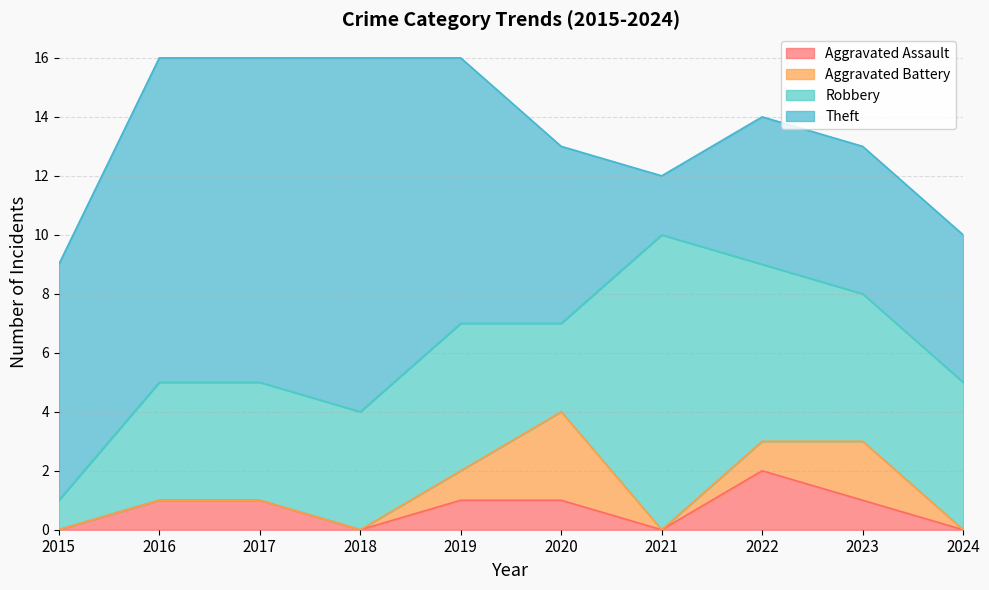

What is the value of the Theft point at the 10th from the left?

5